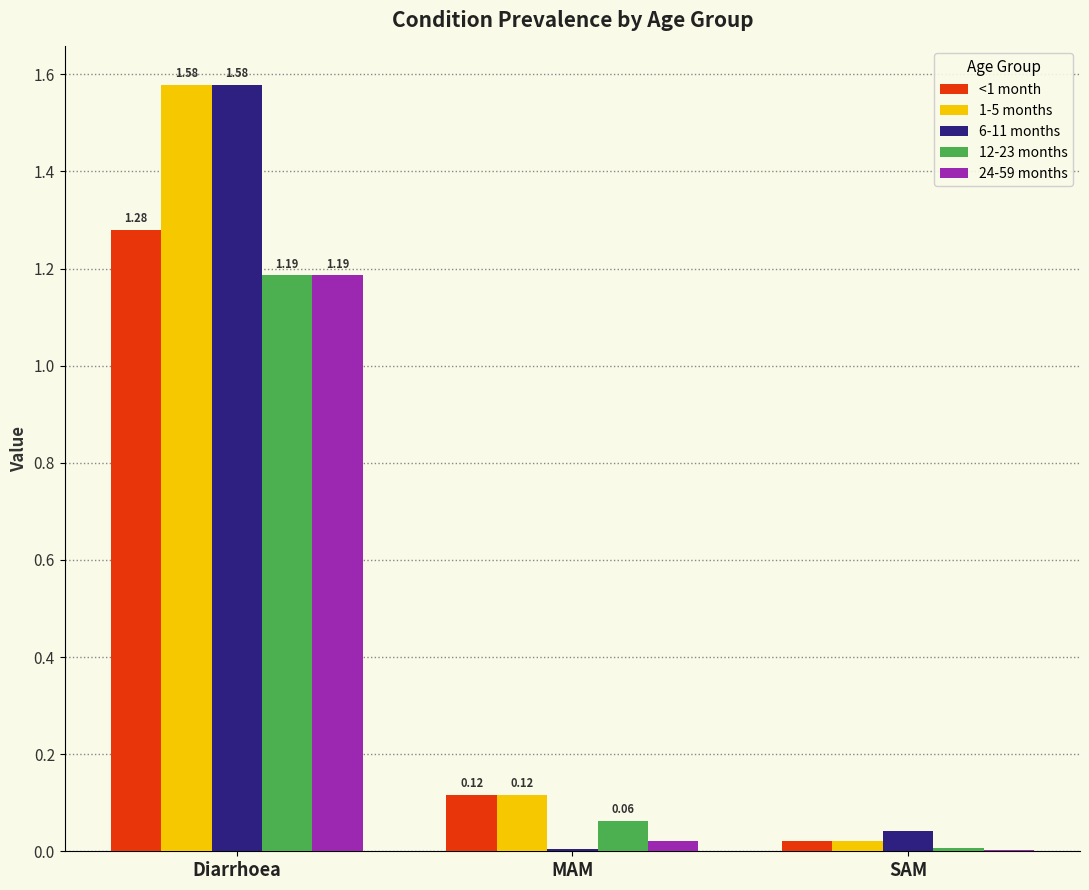

At which category is the sum across all series the highest?

Diarrhoea